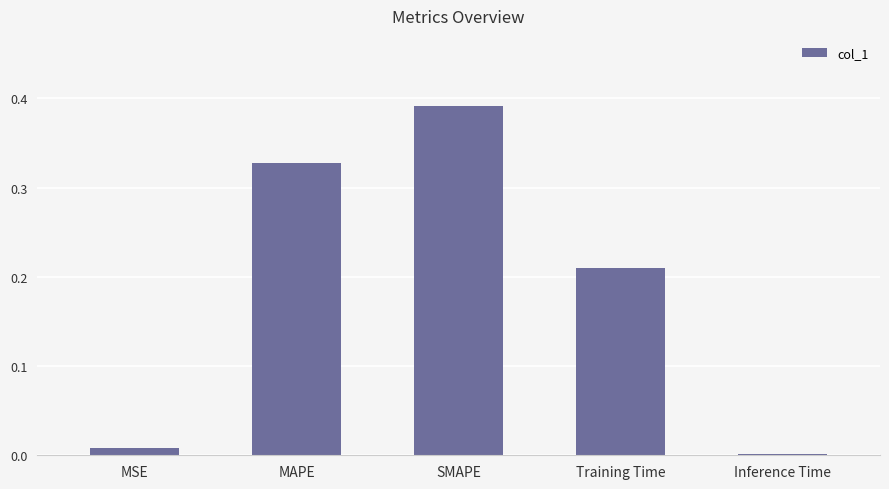

Between Training Time and Inference Time, which is larger?

Training Time